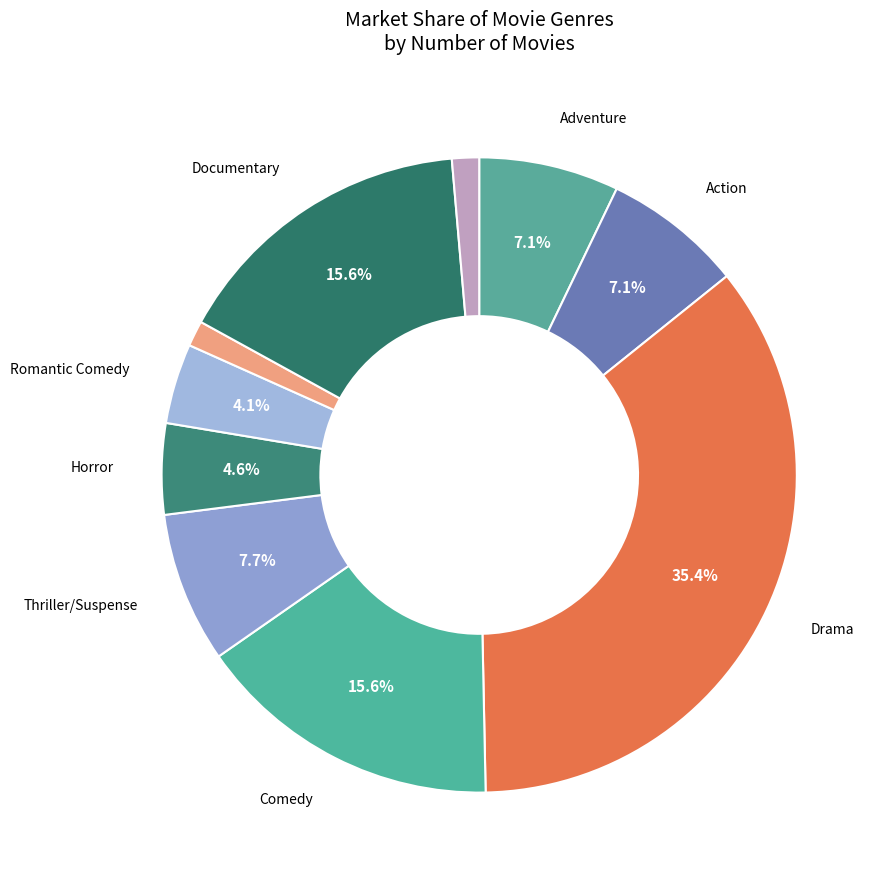

How many slices are in this pie chart?

10